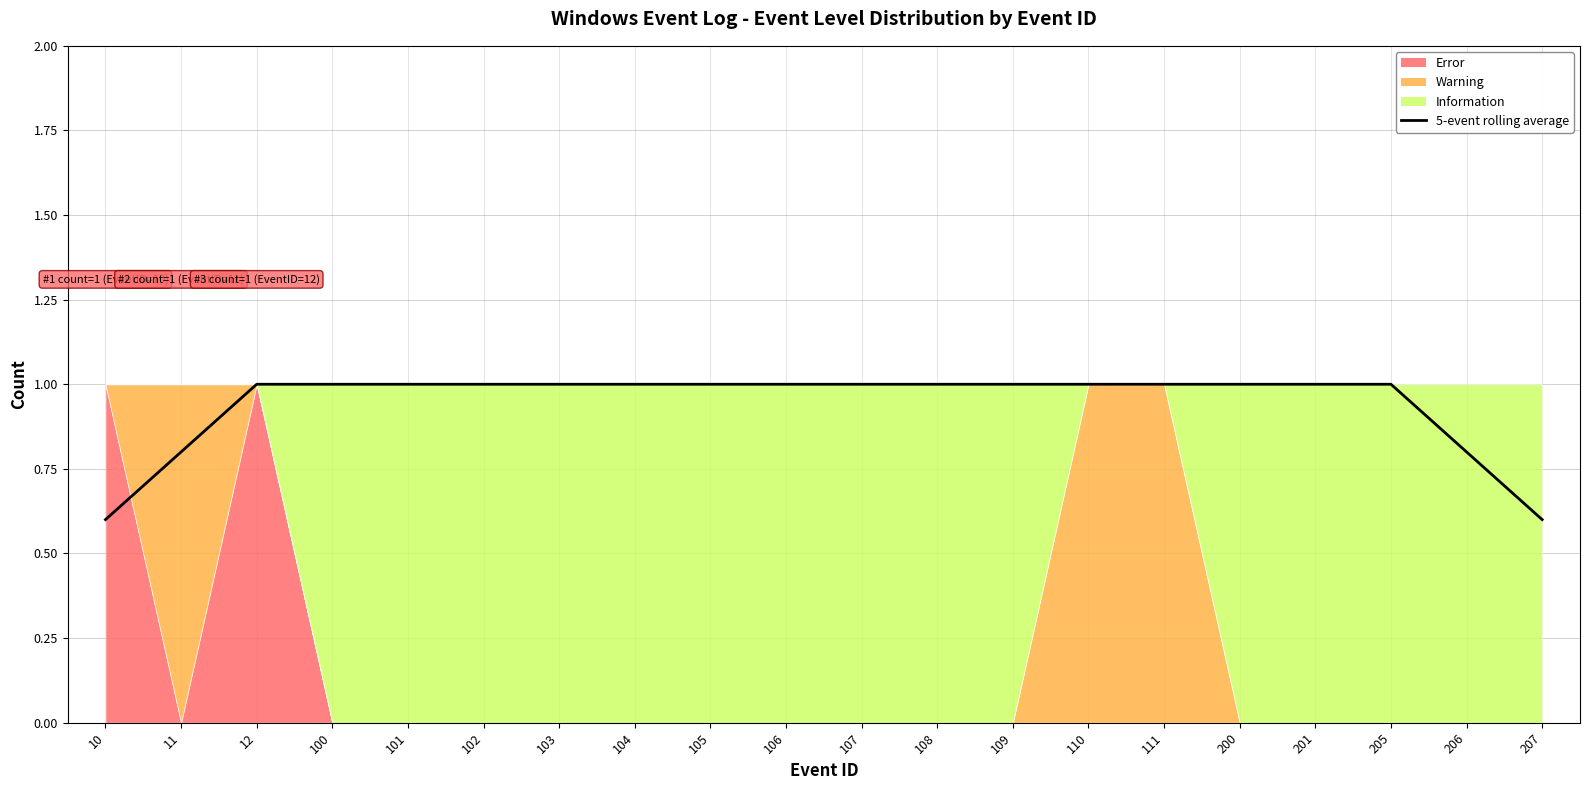

True or false: the data shows 1.2 at 206.

False